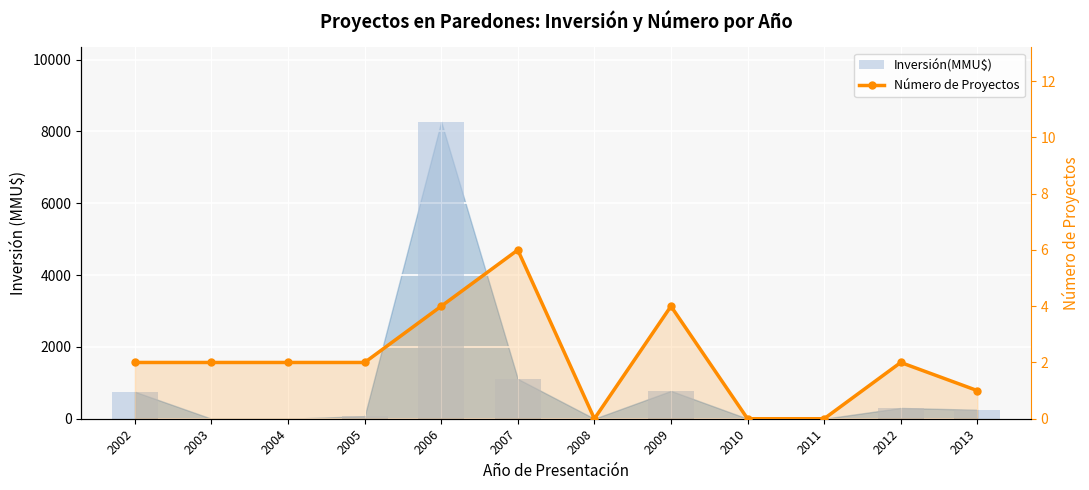

Which series has the largest range (max minus min)?

Inversión(MMU$)